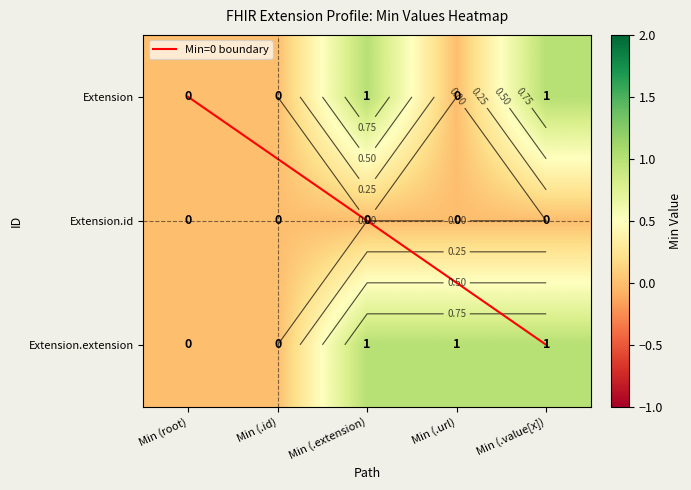

The value of Extension.extension at Min (.id) is 0. True or false?

False